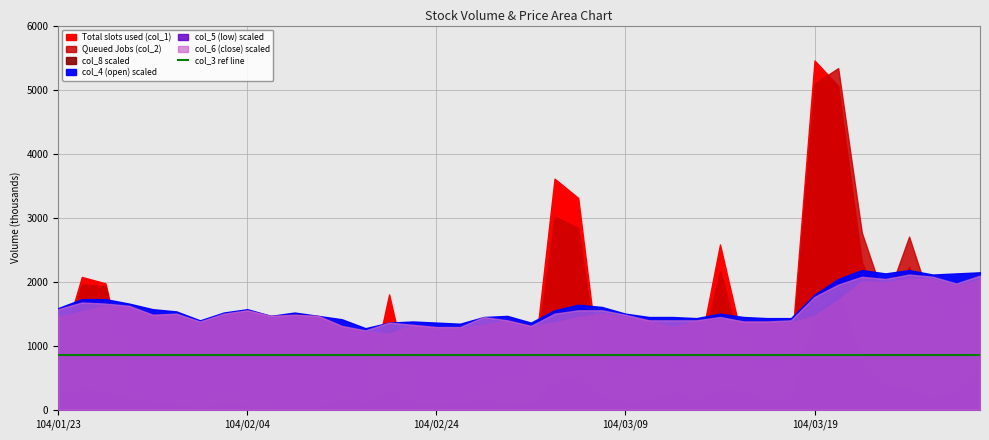

What is the total value across all series at 104/02/06?

129703.4